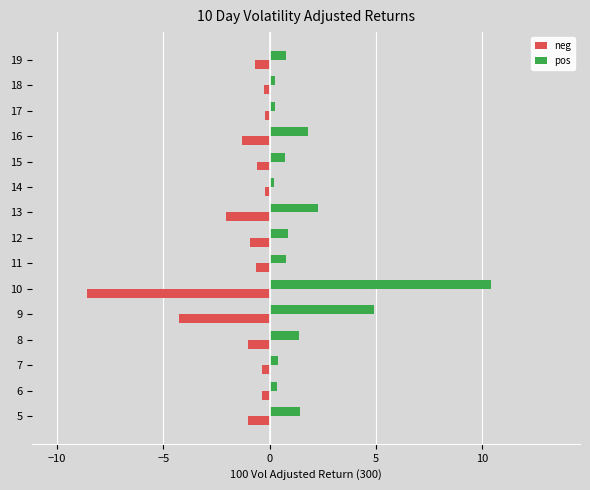

True or false: neg has a value of -0.4 at 7.

True